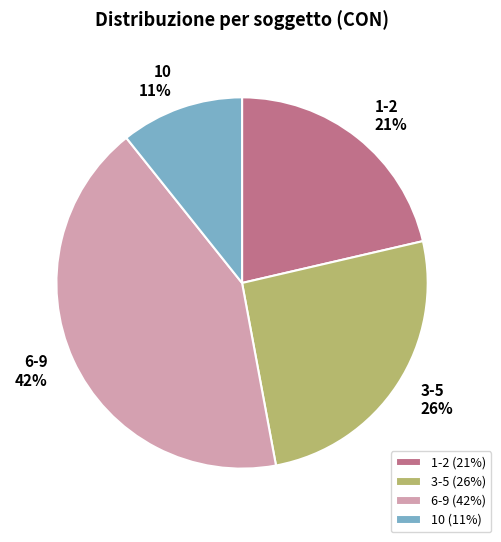

To the nearest percent, what is the average slice percentage?

25%